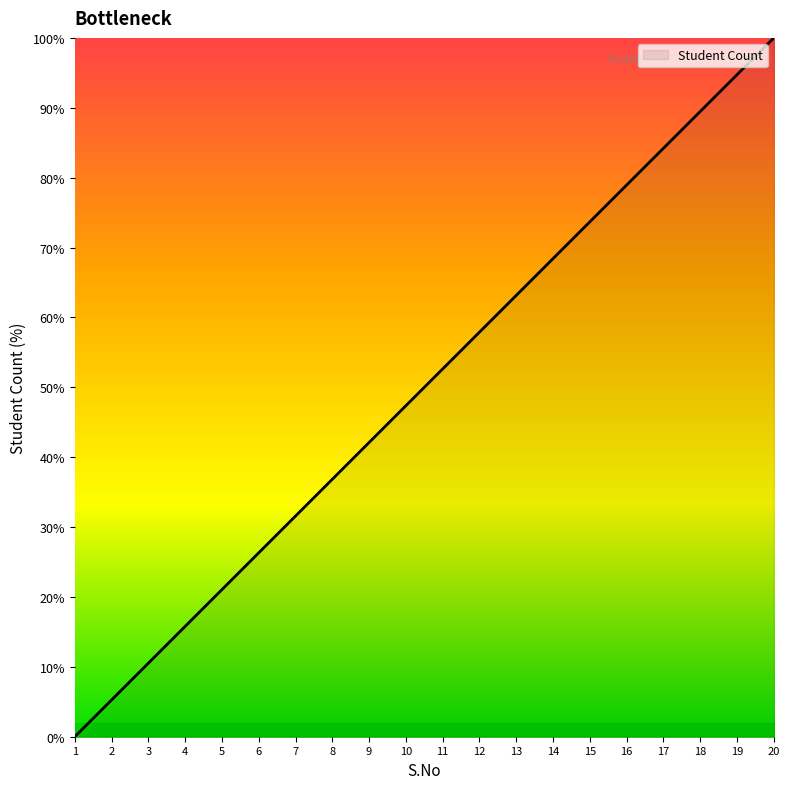

What is the difference between the values at 14 and 19?

26.3